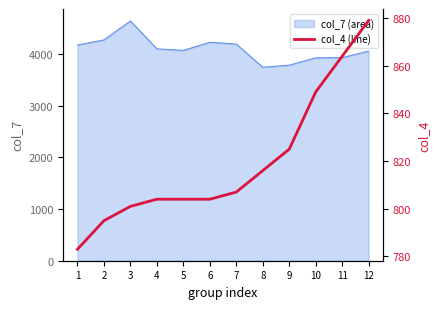

Is it true that the value at 2 is 795?

True